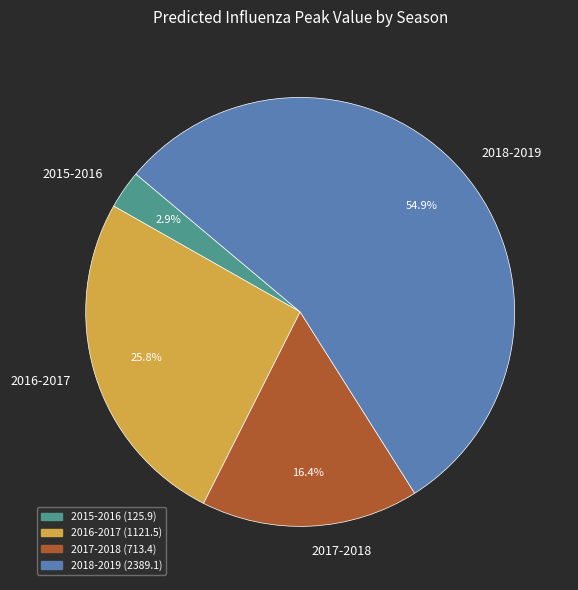

How many segments does this pie chart have?

4